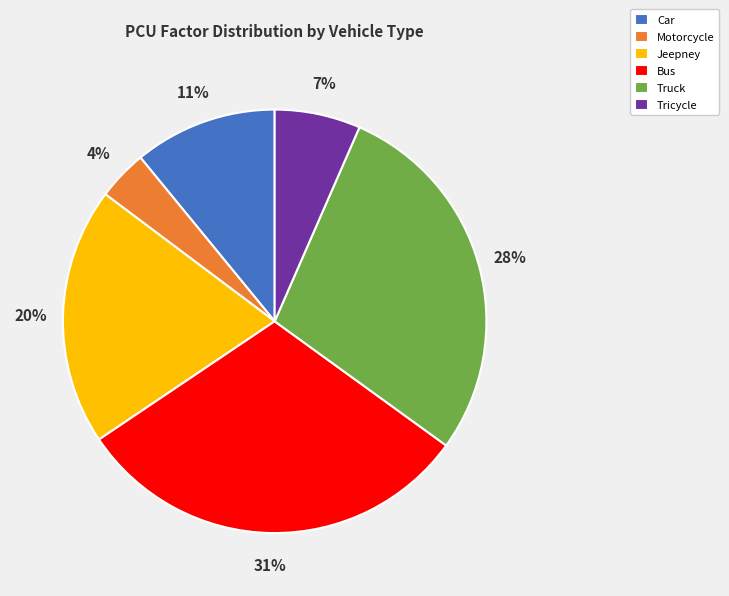

Is it true that Motorcycle is 4% of the pie?

True